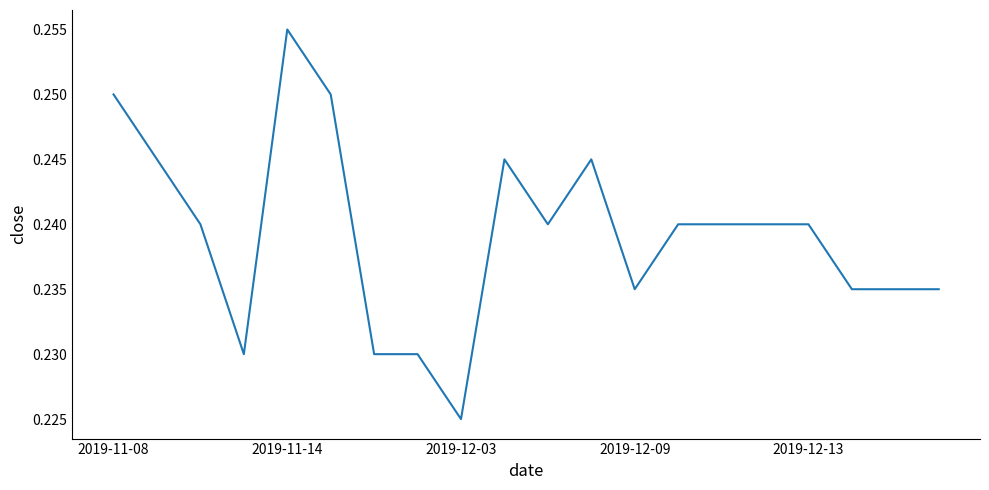

What is the sum of all values?

4.8